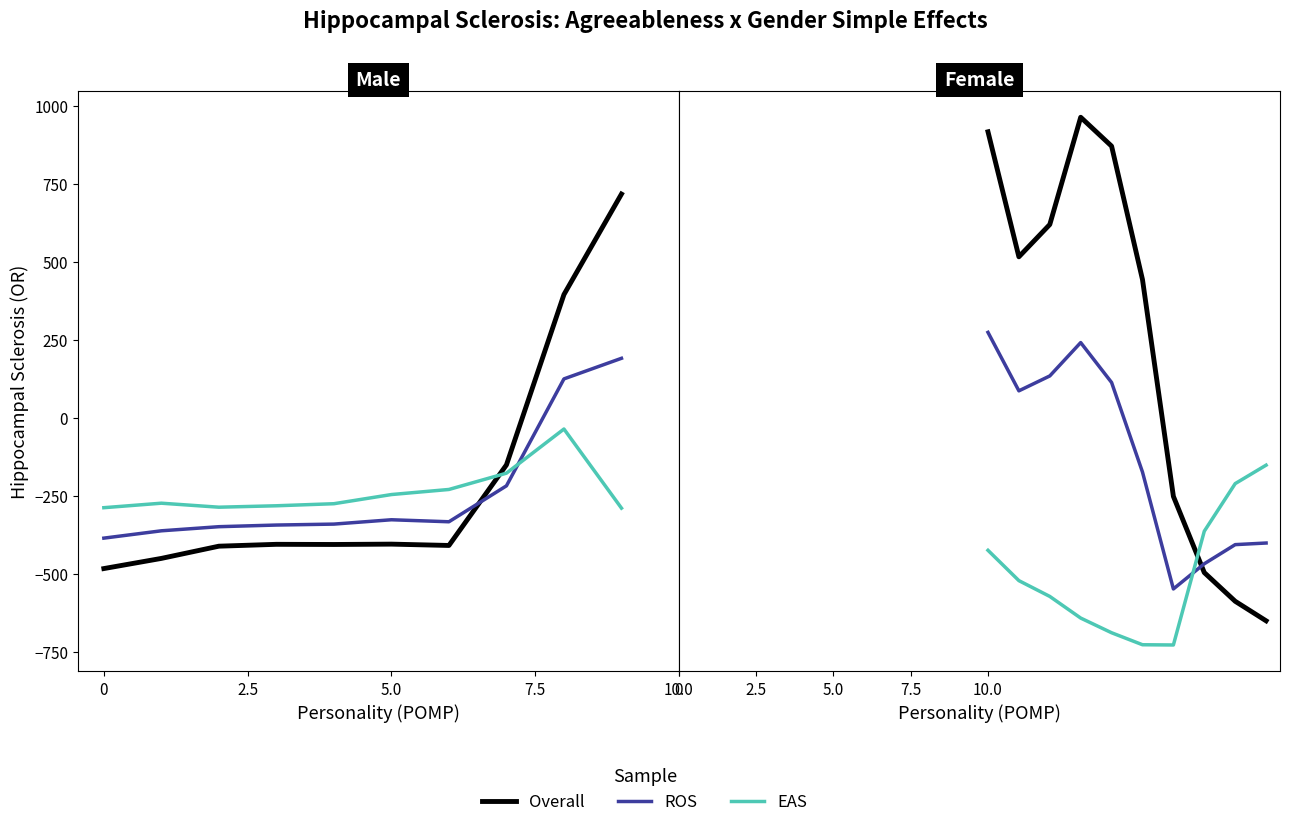

How many values in Overall are below zero?

4